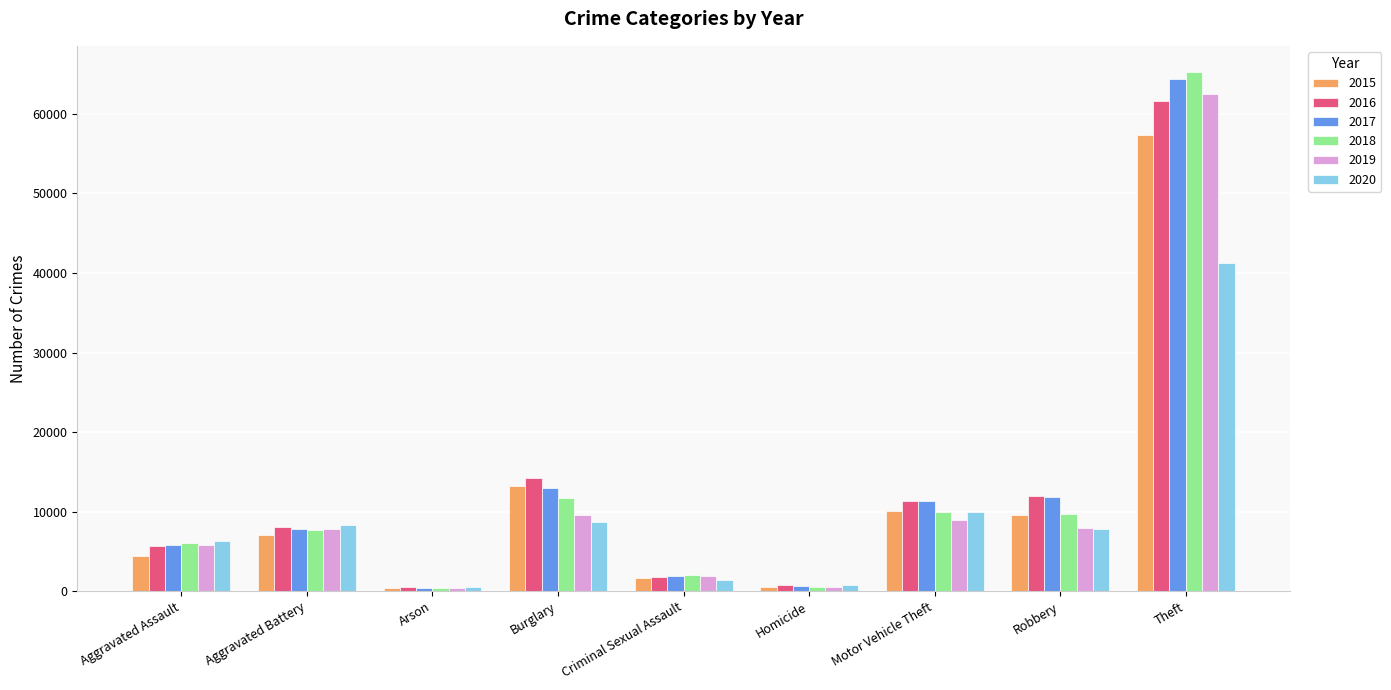

What is the greatest value displayed?

65286